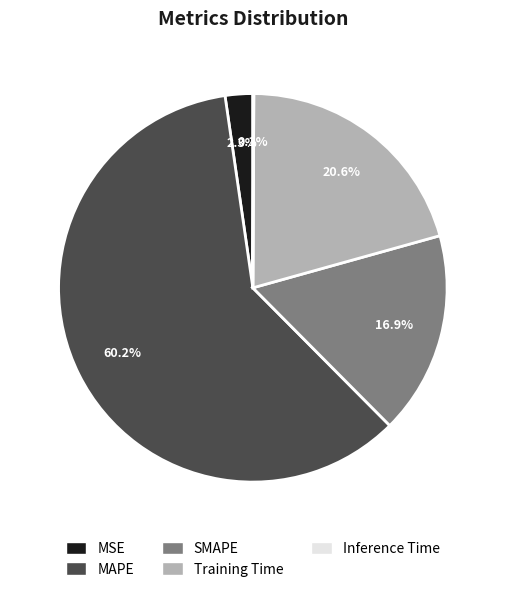

To the nearest percent, what is the average slice percentage?

20%